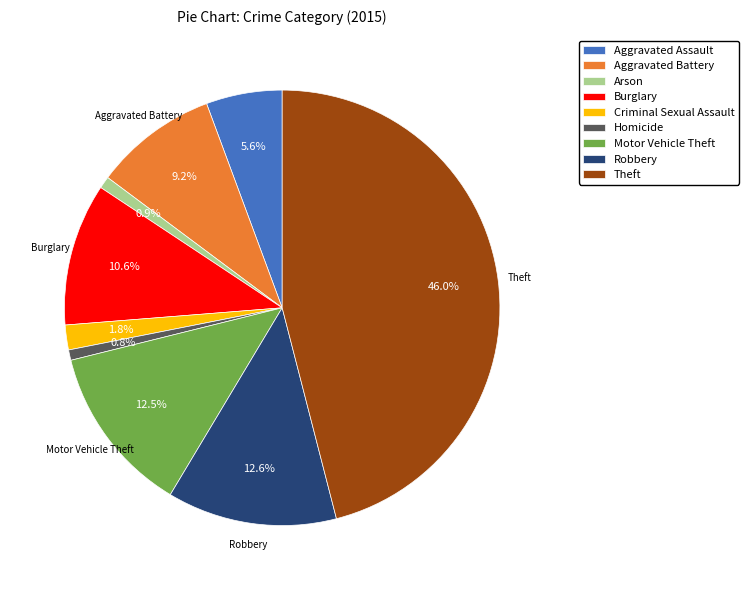

To the nearest percent, what is the average slice percentage?

11%